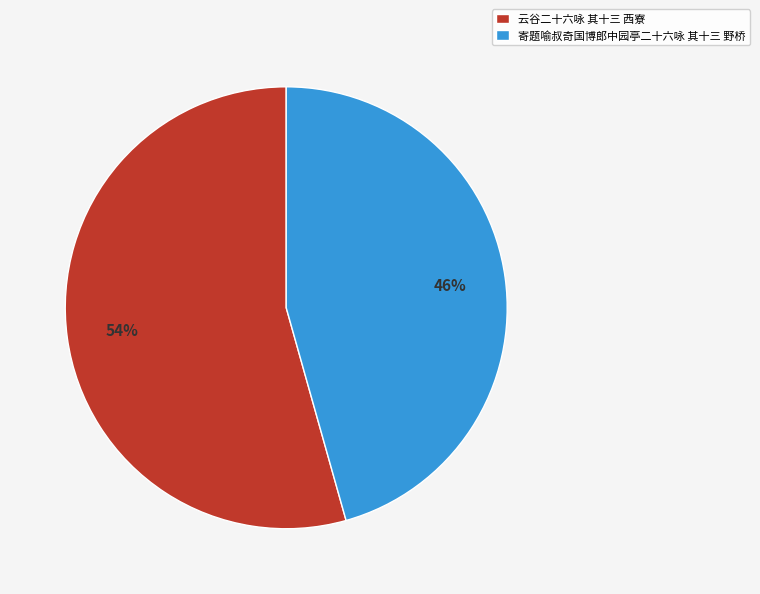

Rank the categories by value from lowest to highest.

寄题喻叔奇国博郎中园亭二十六咏 其十三 野桥, 云谷二十六咏 其十三 西寮